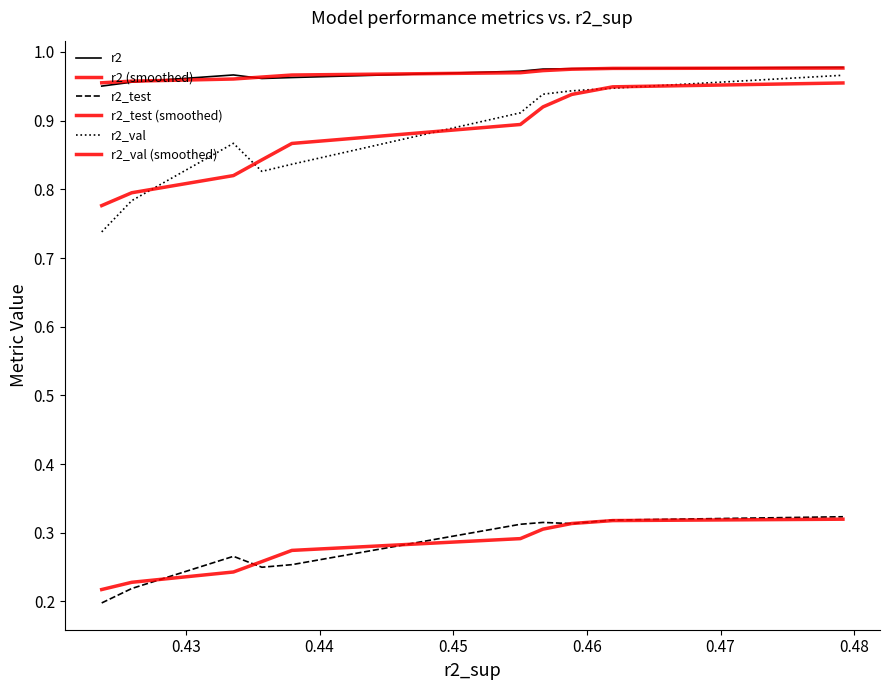

True or false: r2_test has more than 0 interior local peaks.

True